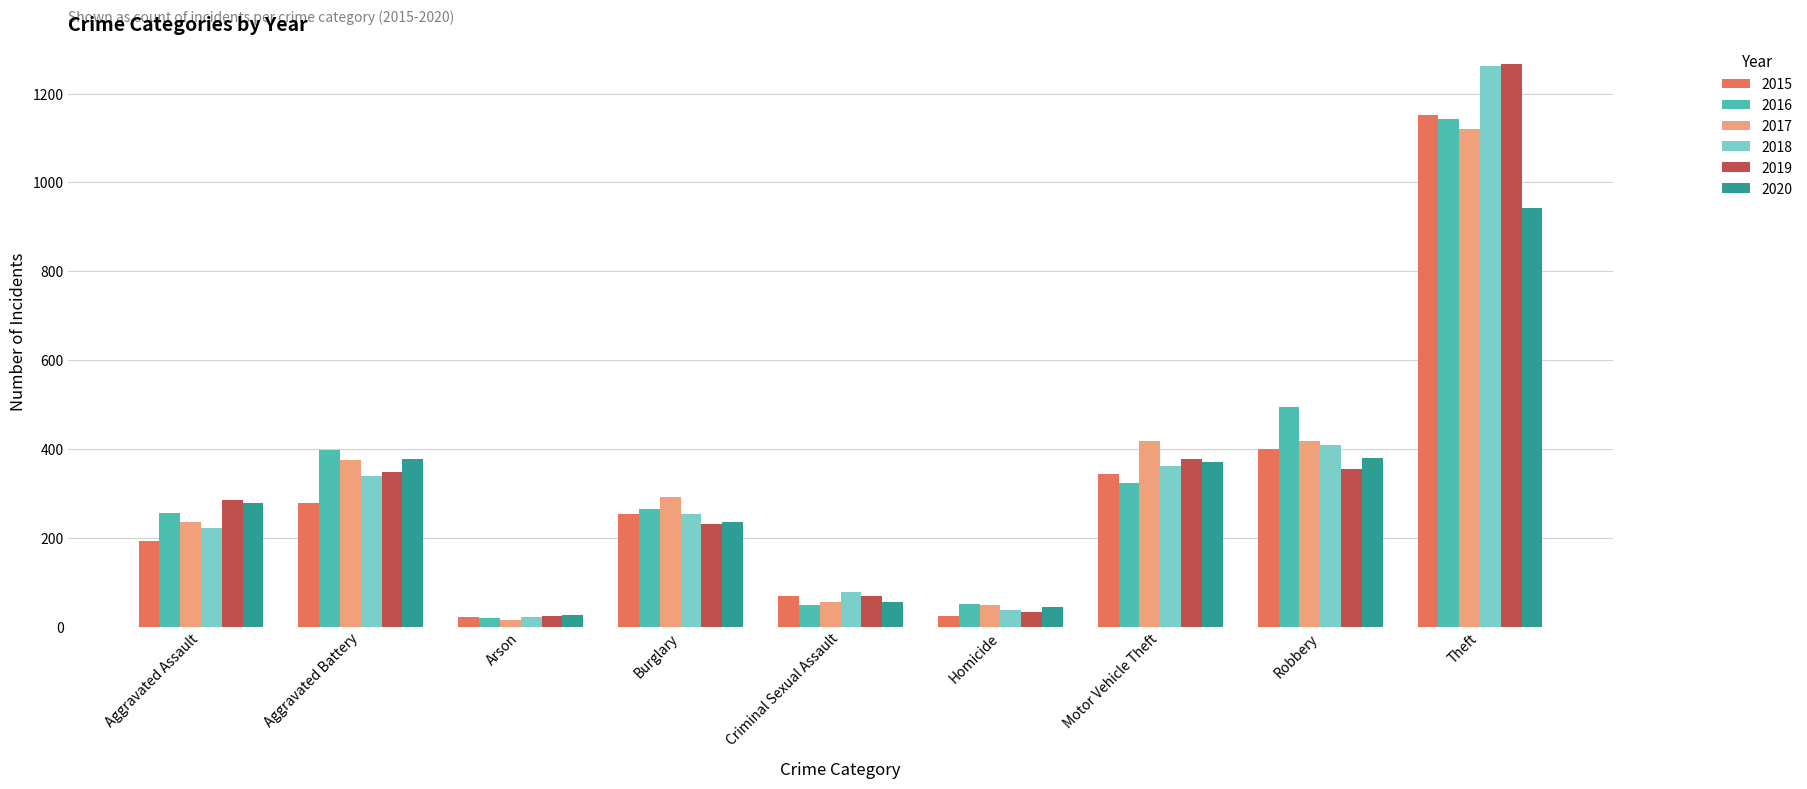

What is the value of the 2020 bar at the 5th from the left?

56